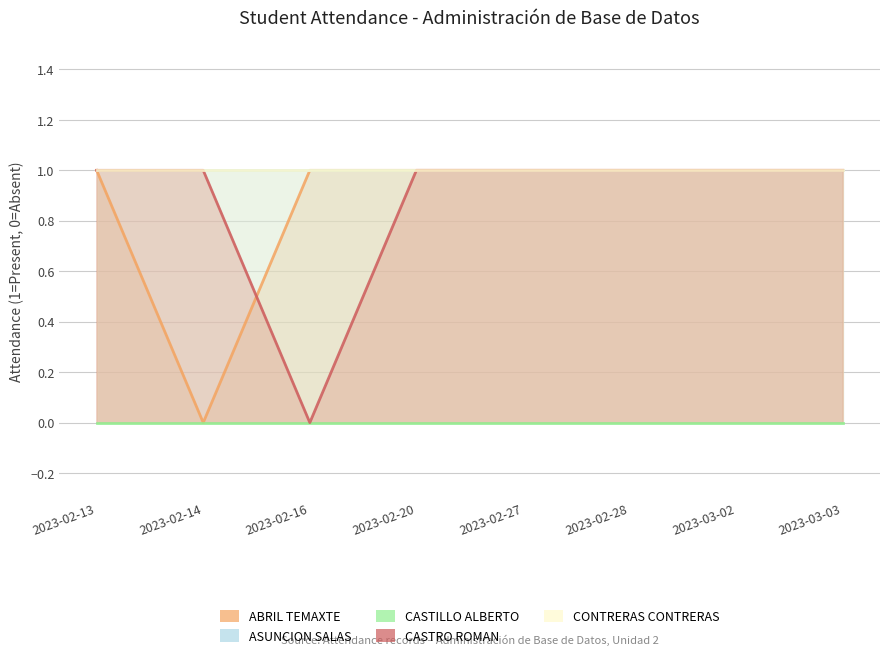

At how many categories does at least one series exceed 0?

8